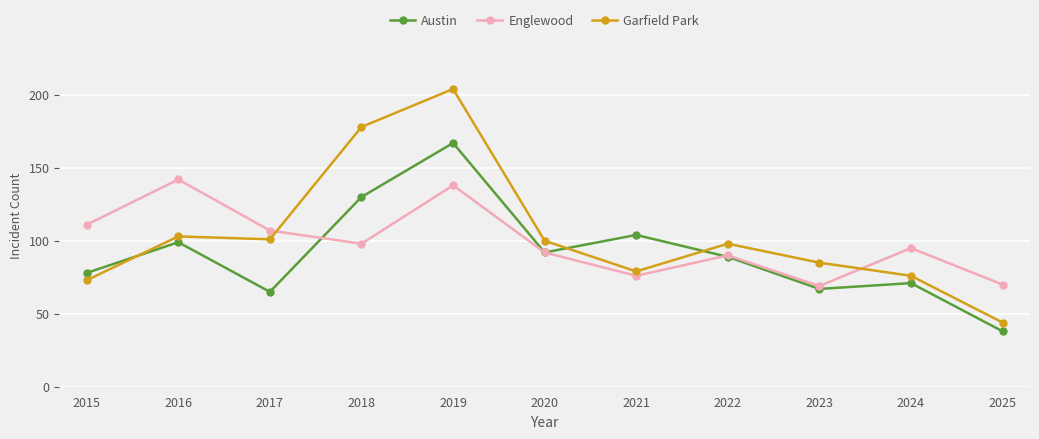

At which category does the chart reach its peak across all series?

2019